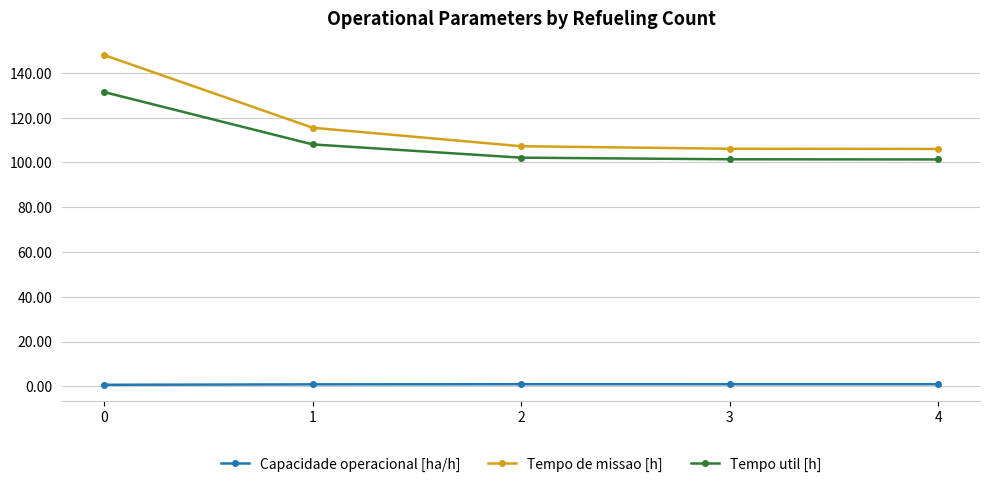

How many lines are shown in the chart?

3